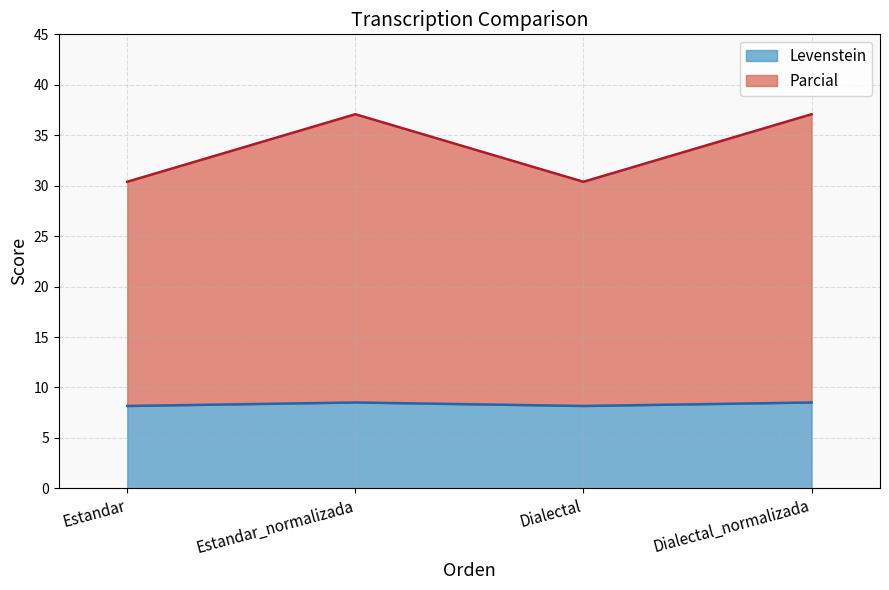

What is the label of the 2nd point from the right?

Dialectal